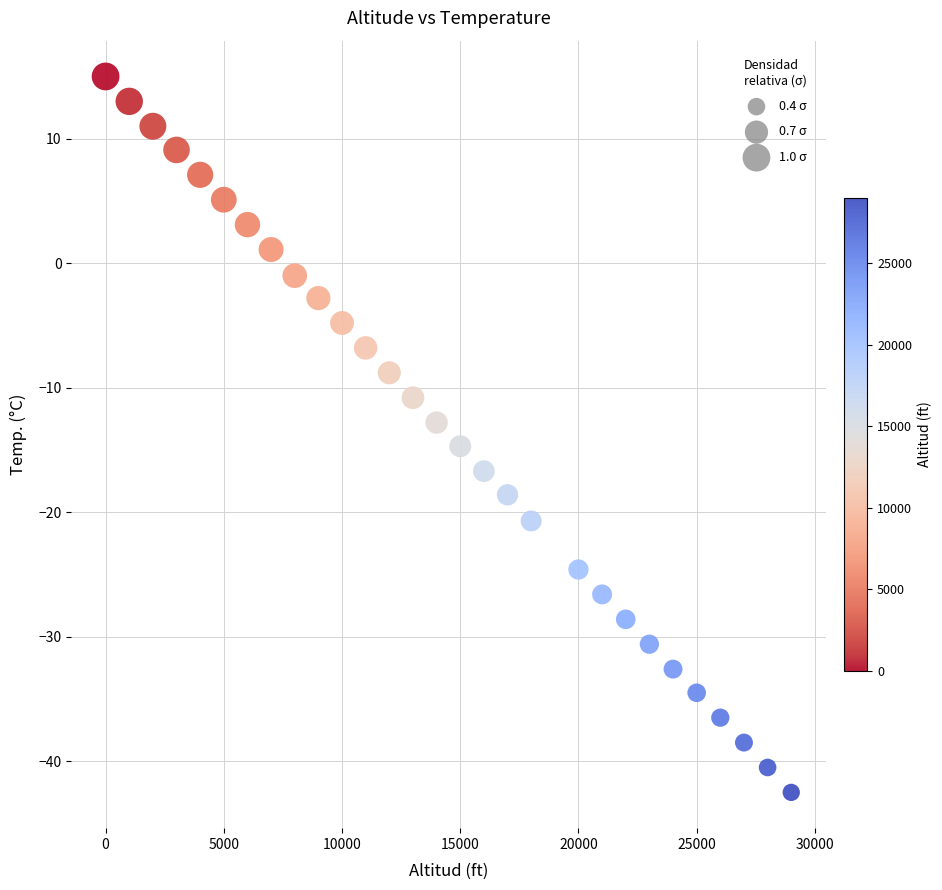

What is the range of Y values (max minus min)?

57.5